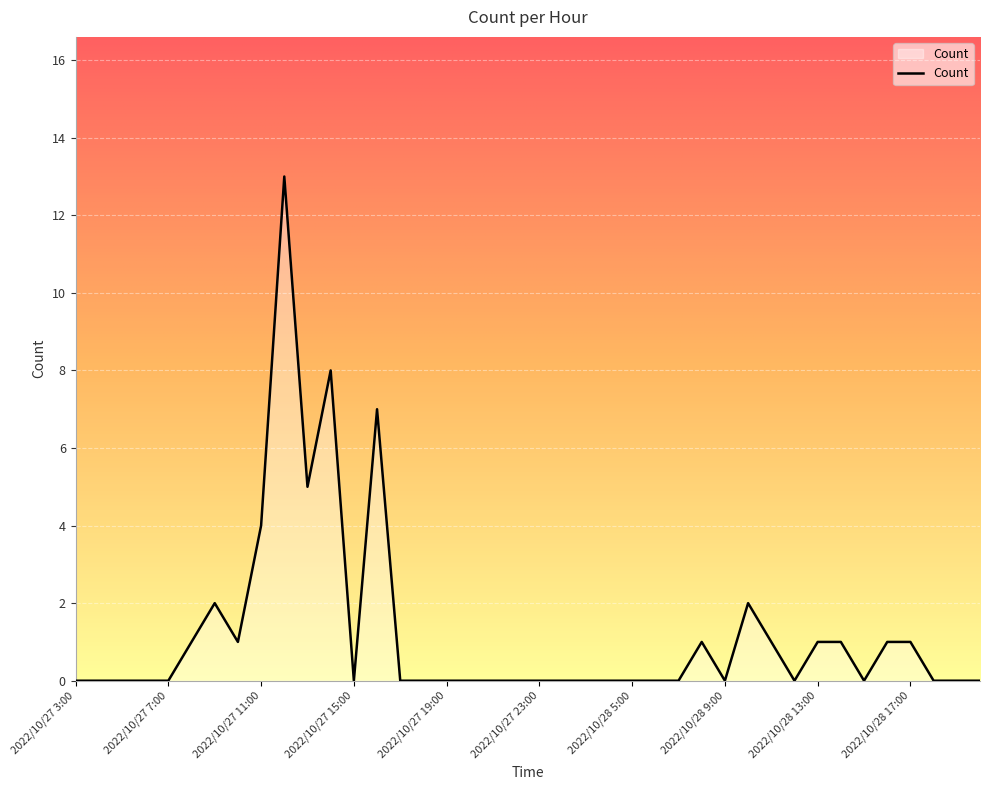

How many lines are shown in the chart?

1